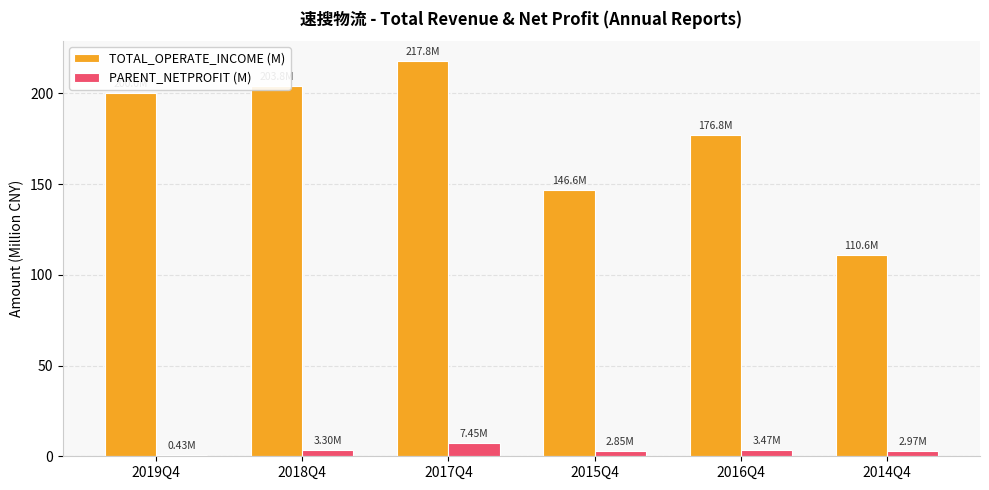

Which series has the largest range (max minus min)?

TOTAL_OPERATE_INCOME (M)